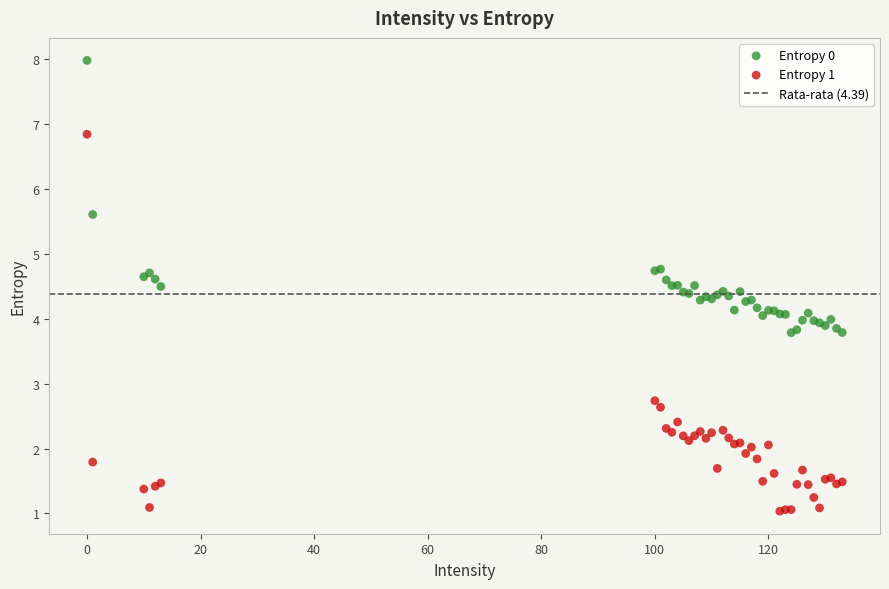

Which series reaches the minimum Y coordinate?

Entropy 1